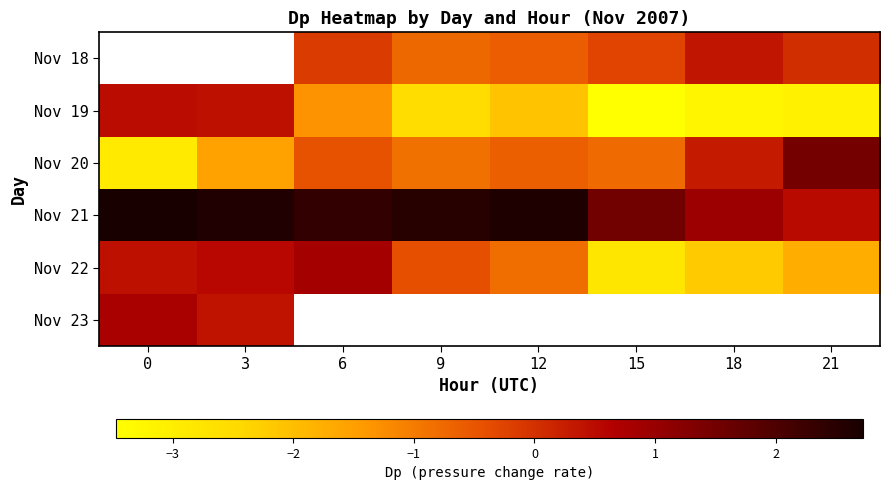

True or false: Nov 18 has a value of -0.1 at 6.

True